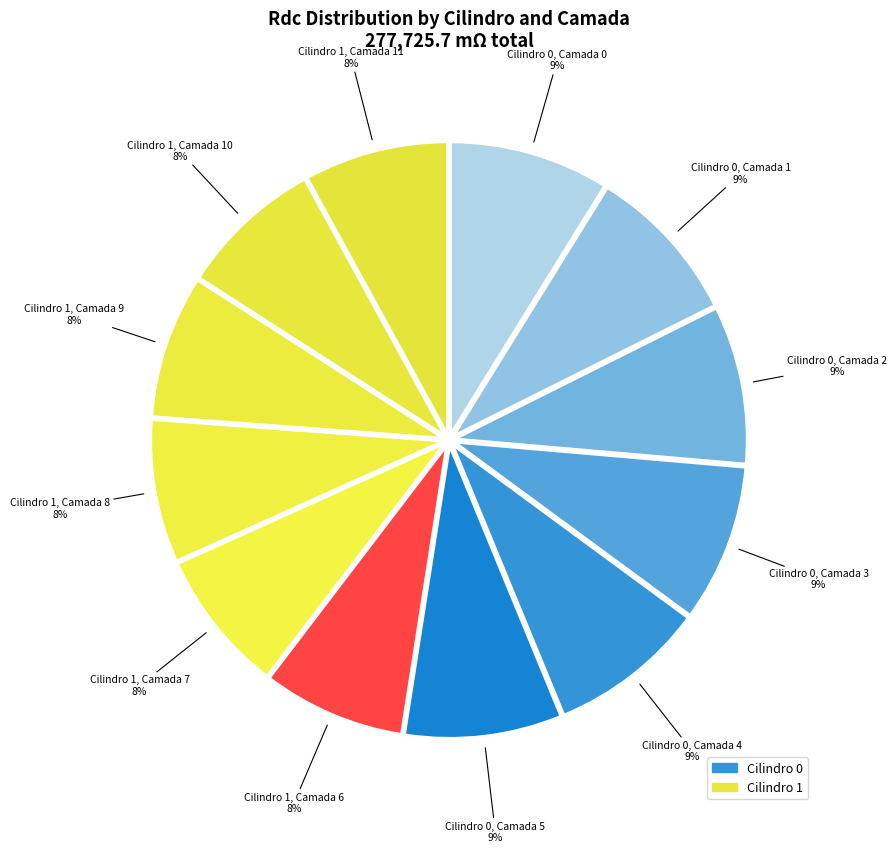

Count the number of slices in the pie.

12